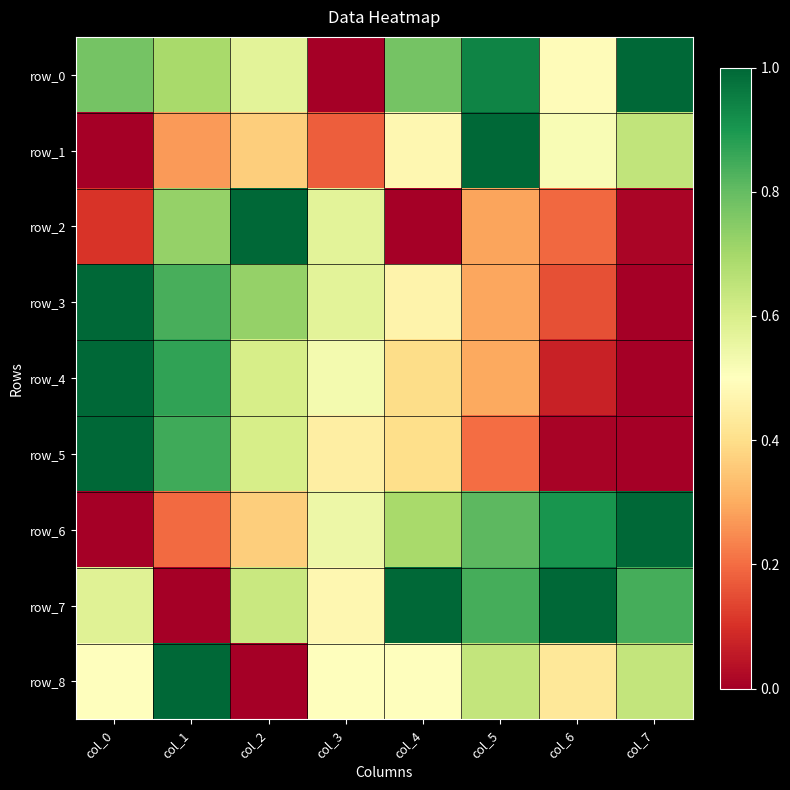

The value of row_0 at col_5 is 0.2. True or false?

False